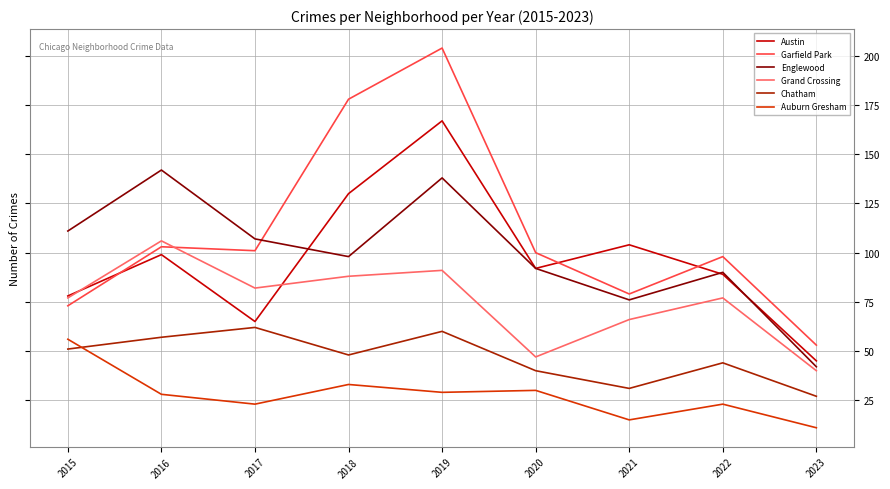

Reading left to right, transcribe all the data shown in this chart.

Austin: 78	99	65	130	167	92	104	89	45
Garfield Park: 73	103	101	178	204	100	79	98	53
Englewood: 111	142	107	98	138	92	76	90	42
Grand Crossing: 77	106	82	88	91	47	66	77	40
Chatham: 51	57	62	48	60	40	31	44	27
Auburn Gresham: 56	28	23	33	29	30	15	23	11